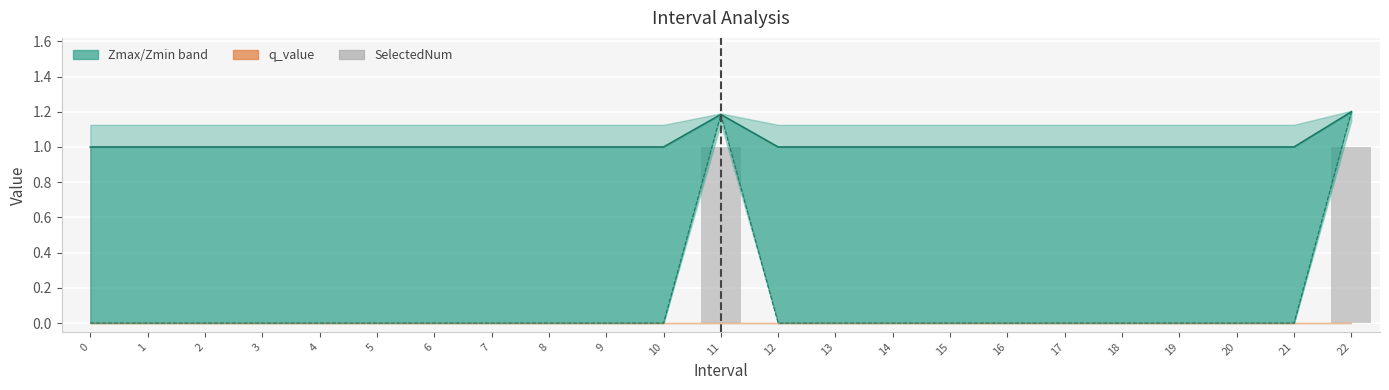

Which category has the highest value across all series?

11